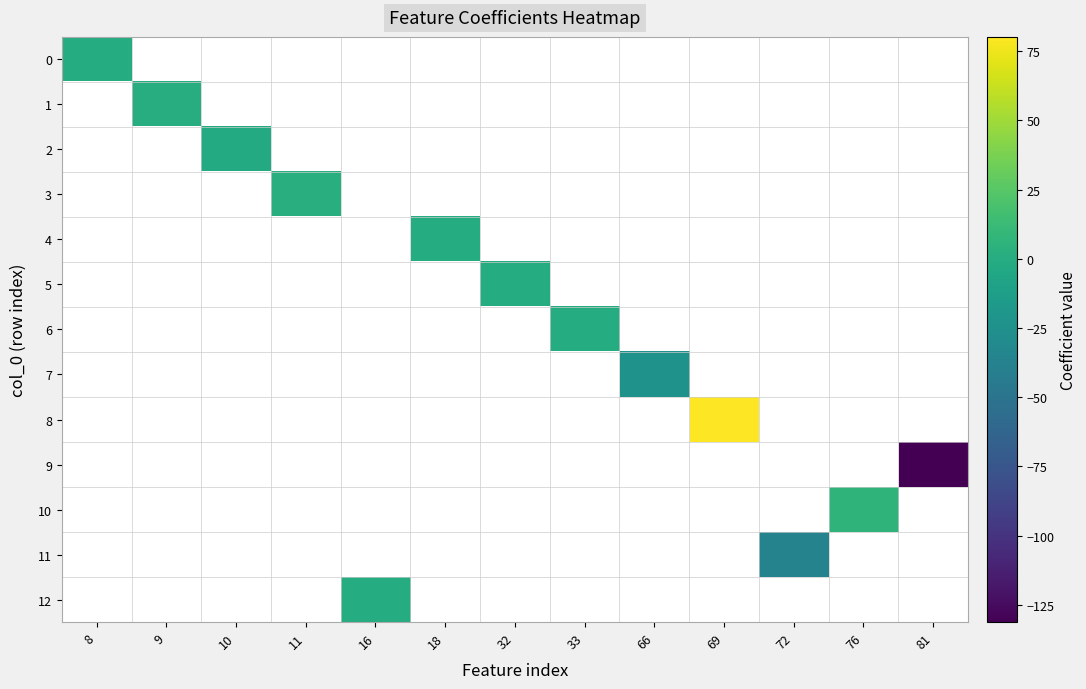

How many distinct data groups are displayed?

13